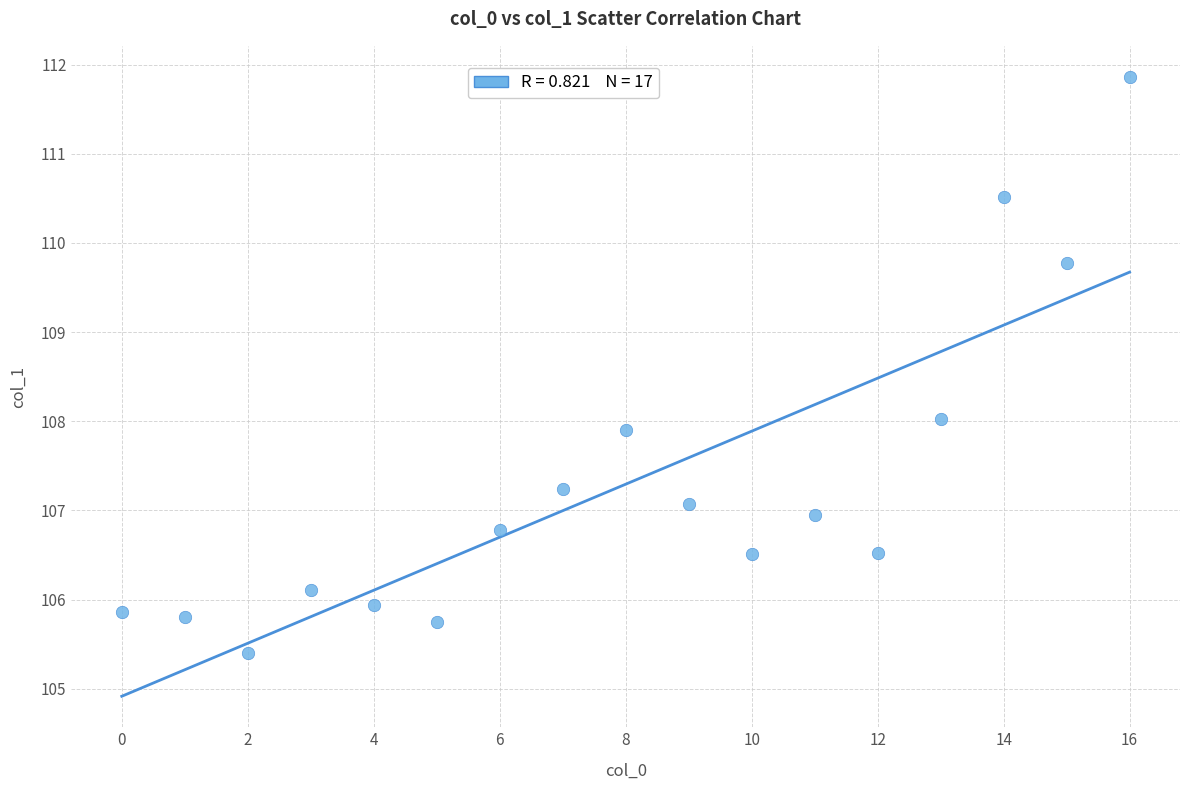

What is the range of Y values (max minus min)?

6.5